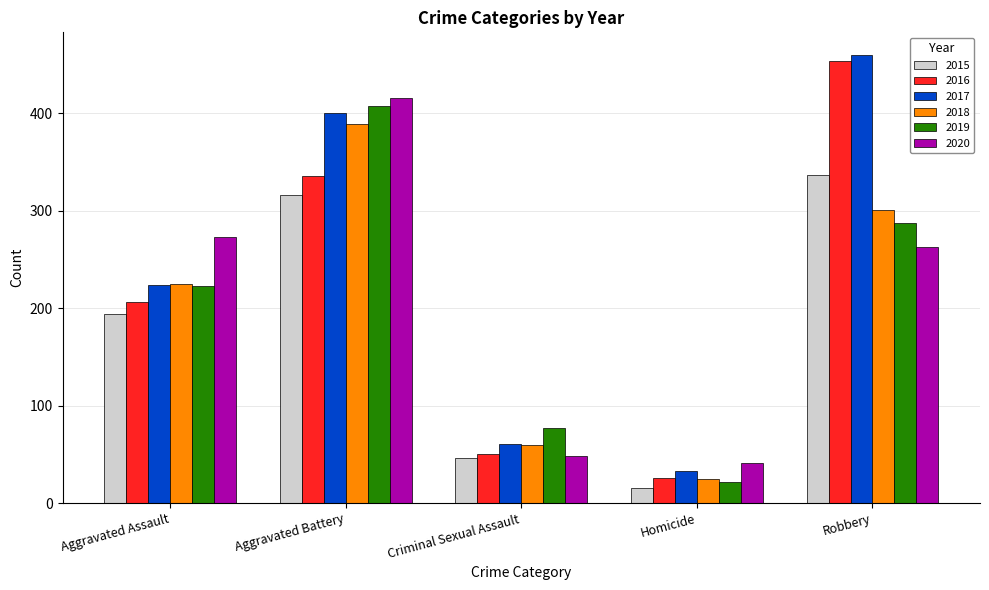

True or false: 2015 has a value of 308 at Aggravated Assault.

False